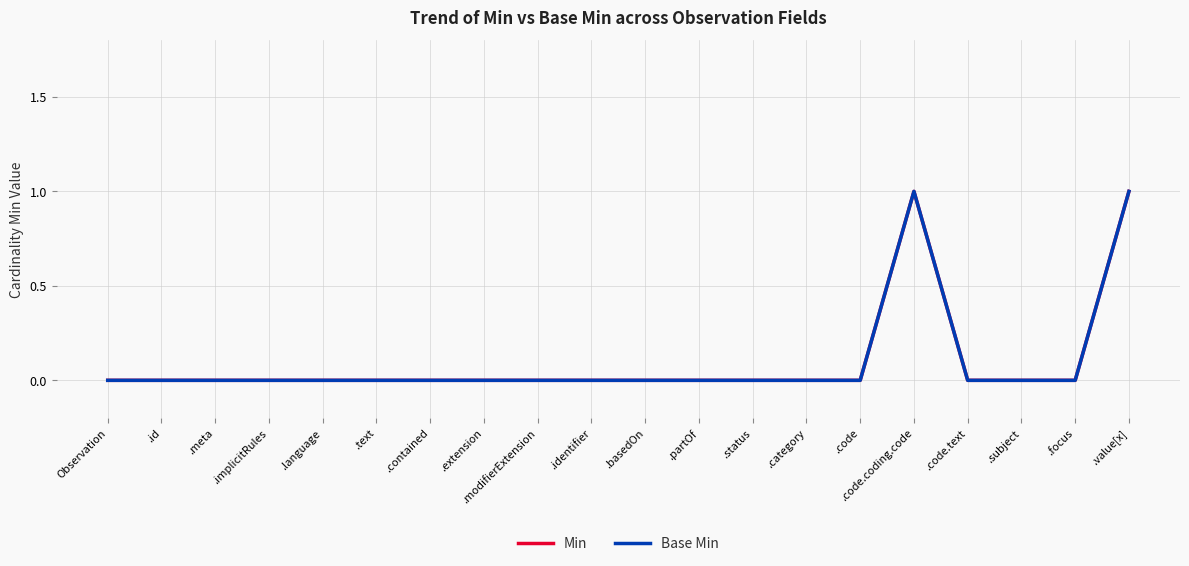

How many lines are shown in the chart?

2